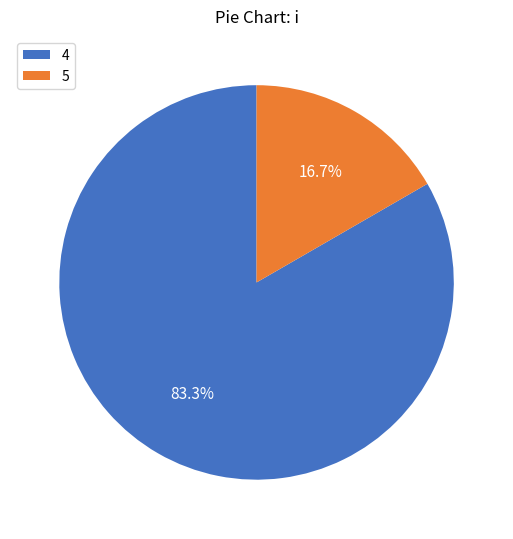

What is the ratio of the value at 5 to the value at 4?

0.2